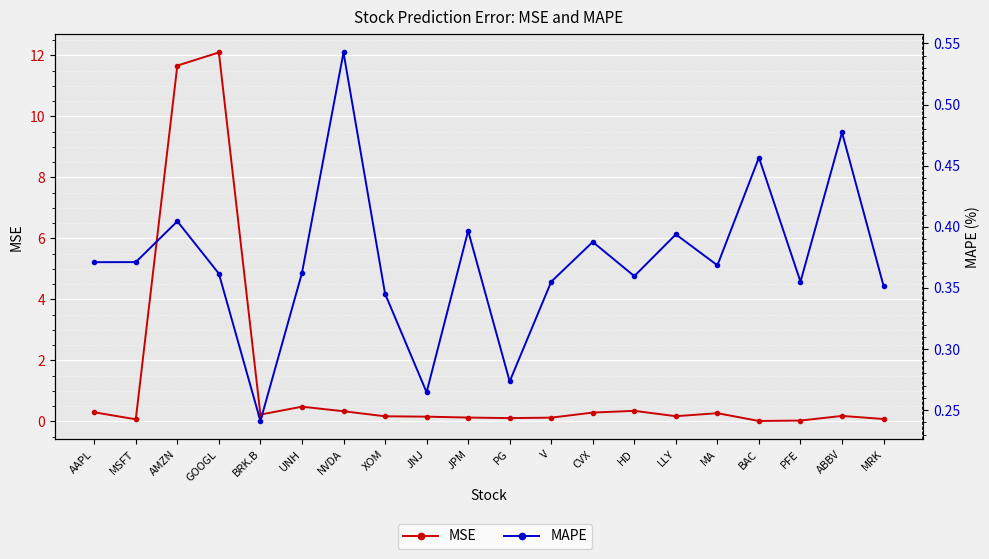

Reading right to left, extract all data points from this chart.

MSE: MRK=0.1	ABBV=0.2	PFE=0.0	BAC=0.0	MA=0.3	LLY=0.2	HD=0.3	CVX=0.3	V=0.1	PG=0.1	JPM=0.1	JNJ=0.2	XOM=0.2	NVDA=0.3	UNH=0.5	BRK.B=0.2	GOOGL=12.1	AMZN=11.7	MSFT=0.1	AAPL=0.3
MAPE: MRK=0.4	ABBV=0.5	PFE=0.4	BAC=0.5	MA=0.4	LLY=0.4	HD=0.4	CVX=0.4	V=0.4	PG=0.3	JPM=0.4	JNJ=0.3	XOM=0.3	NVDA=0.5	UNH=0.4	BRK.B=0.2	GOOGL=0.4	AMZN=0.4	MSFT=0.4	AAPL=0.4